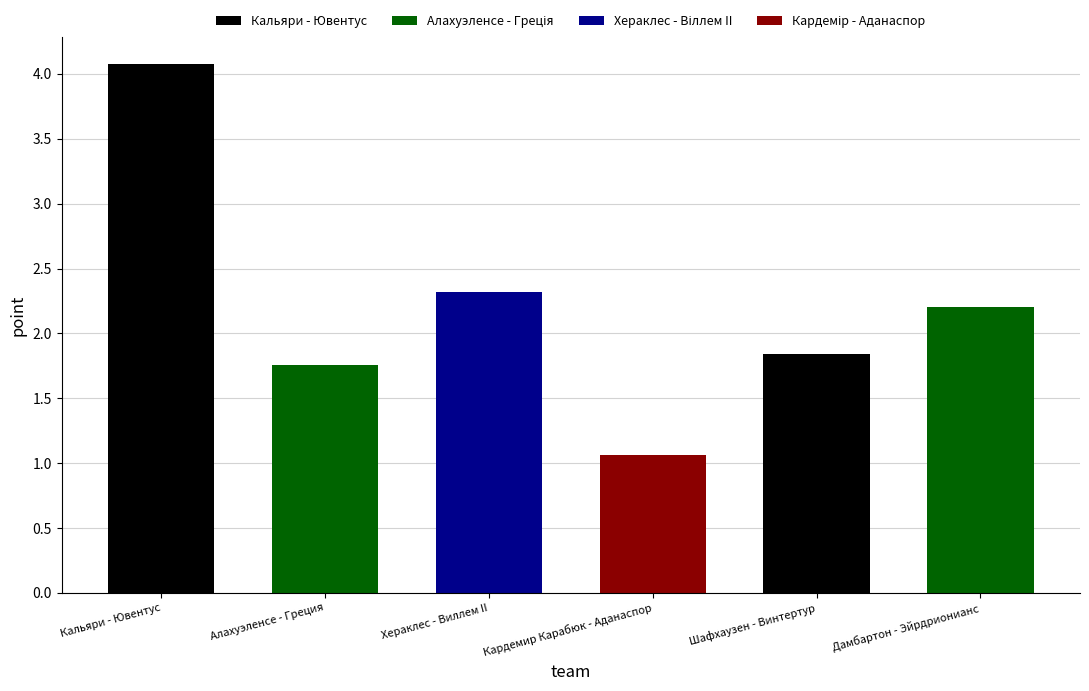

At which category does the chart reach its minimum across all series?

Кардемир Карабюк - Аданаспор